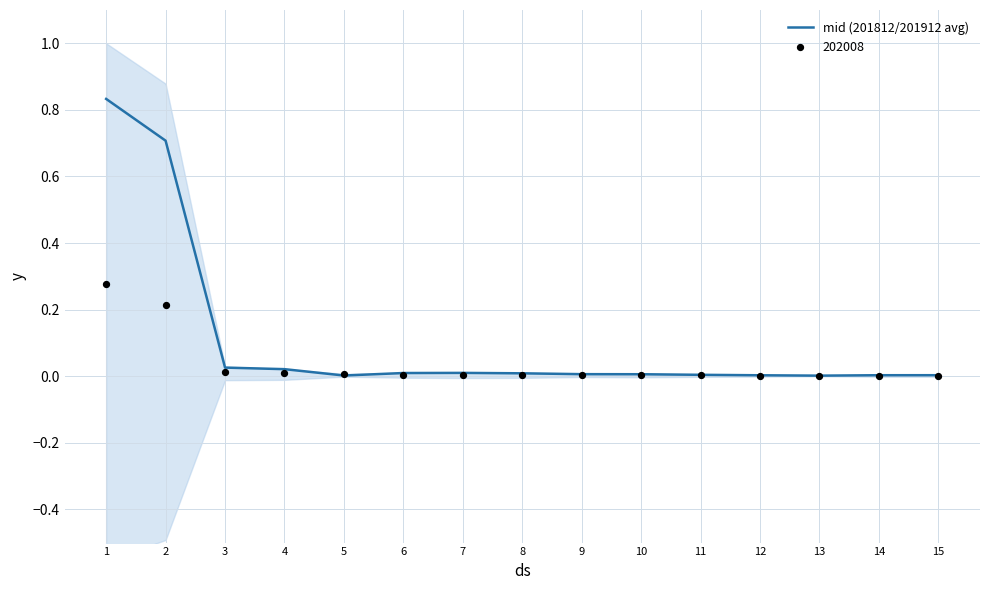

Which has a higher value, 6 or 15?

6